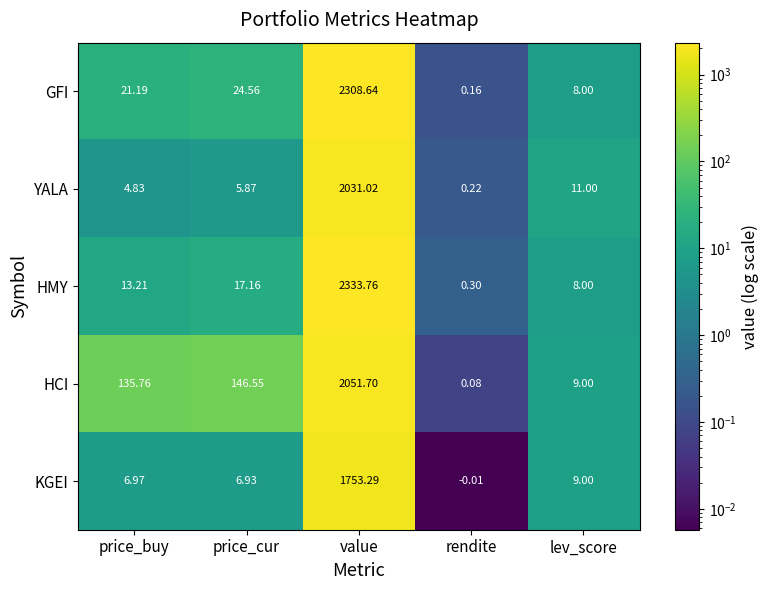

How many categories are shown in the chart?

5